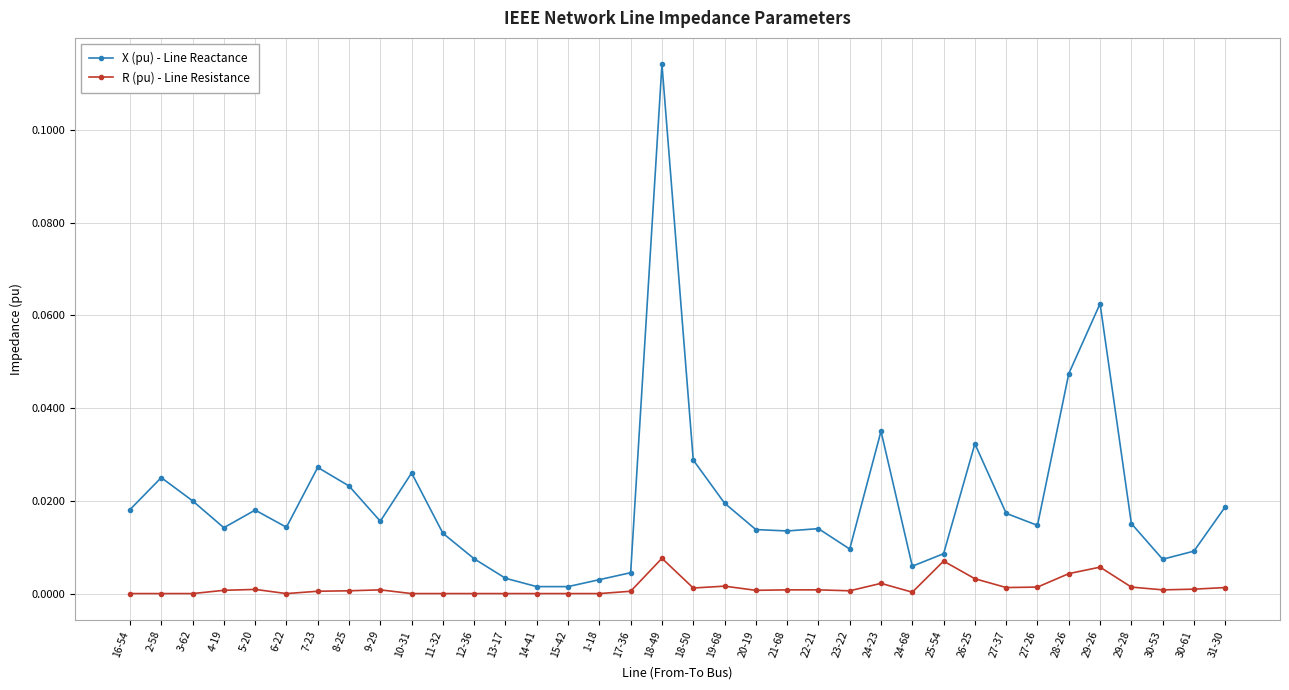

What is the label of the 24th point from the right?

13-17